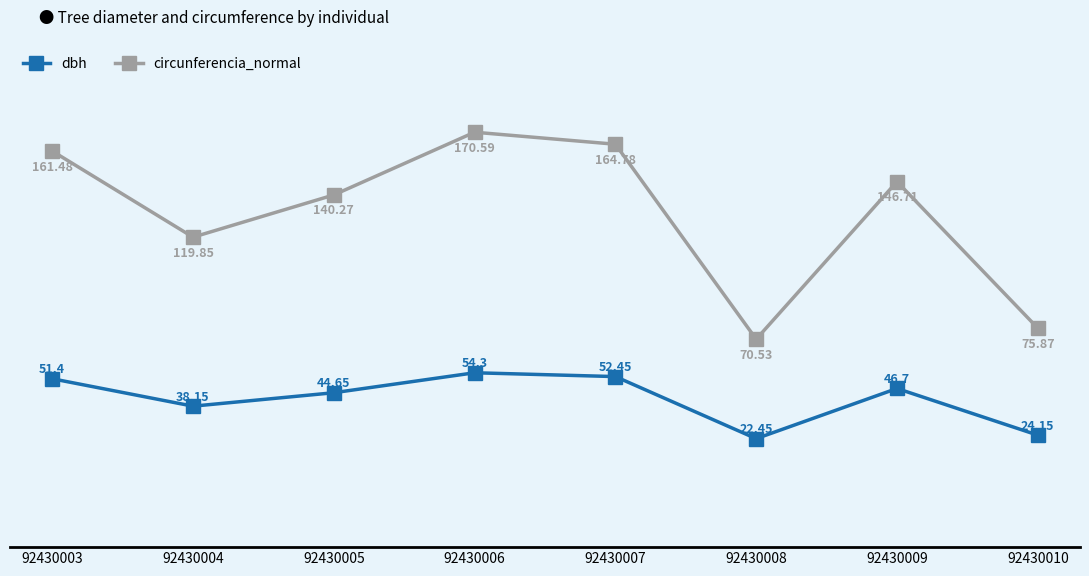

Rank the series at 92430009 from lowest to highest value.

dbh, circunferencia_normal